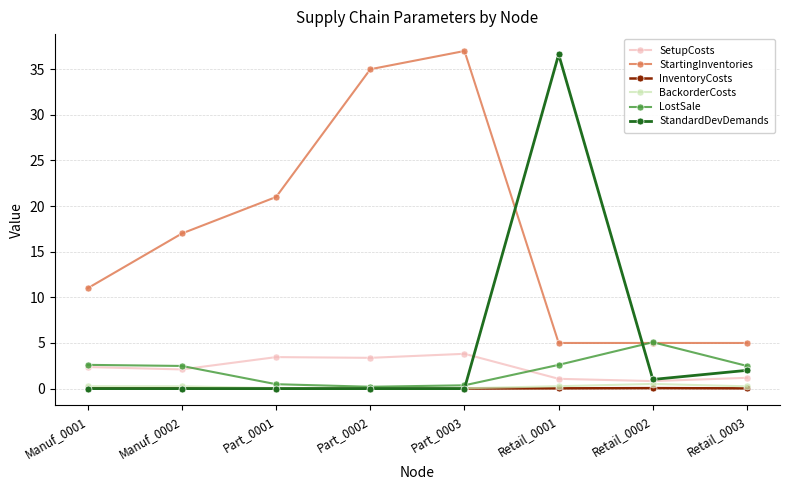

What is the label of the 4th point from the right?

Part_0003